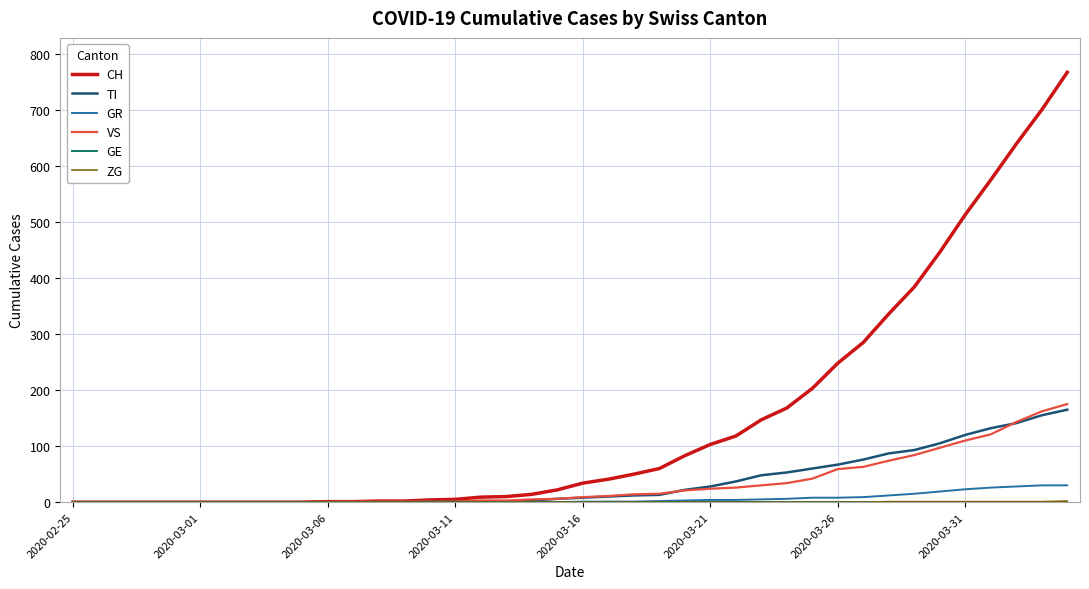

Is this an area chart (filled region under the line)?

No